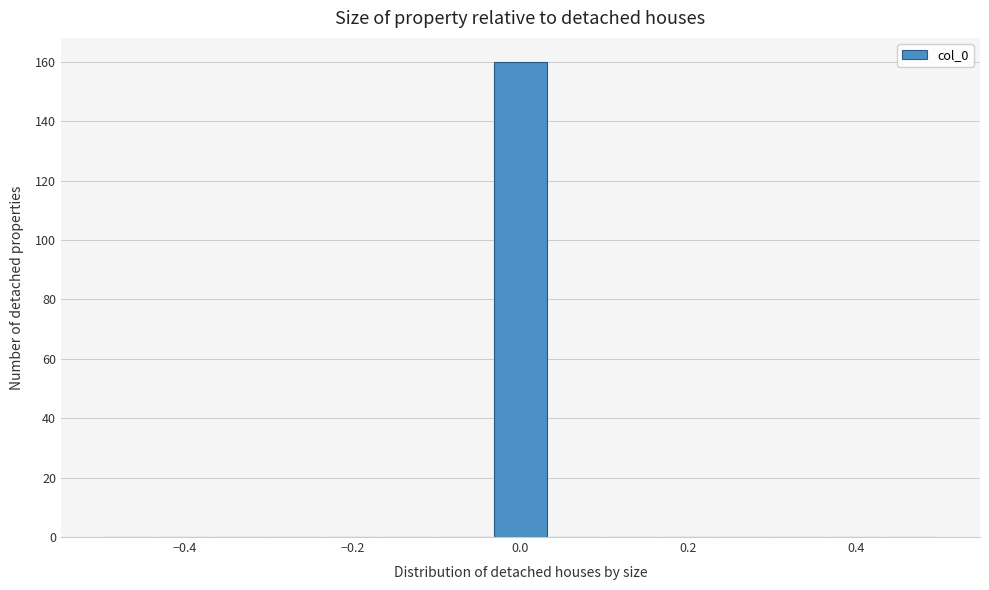

Around what value on the x-axis is the tallest bar? Give the approximate position of its centre, as read against the axis.

0.00